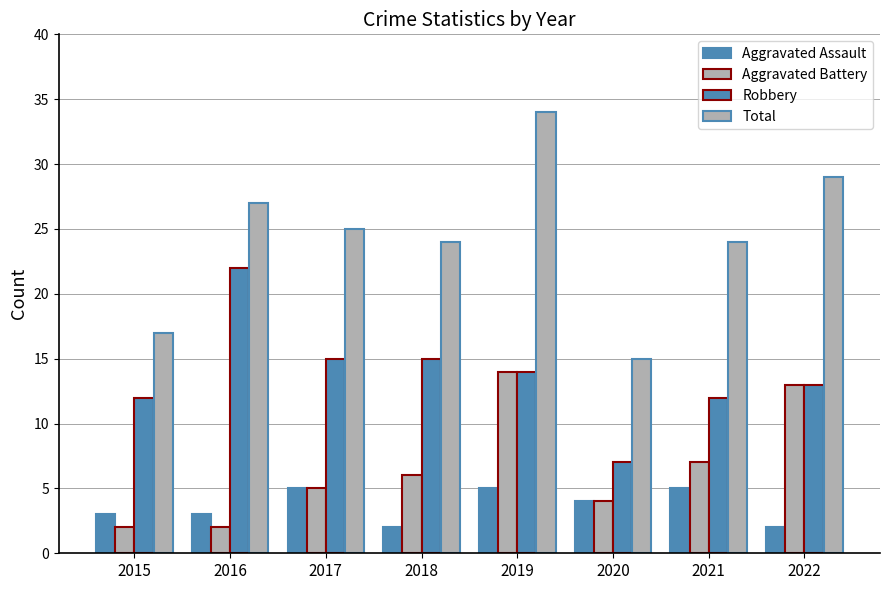

At which category does the chart reach its minimum across all series?

2018